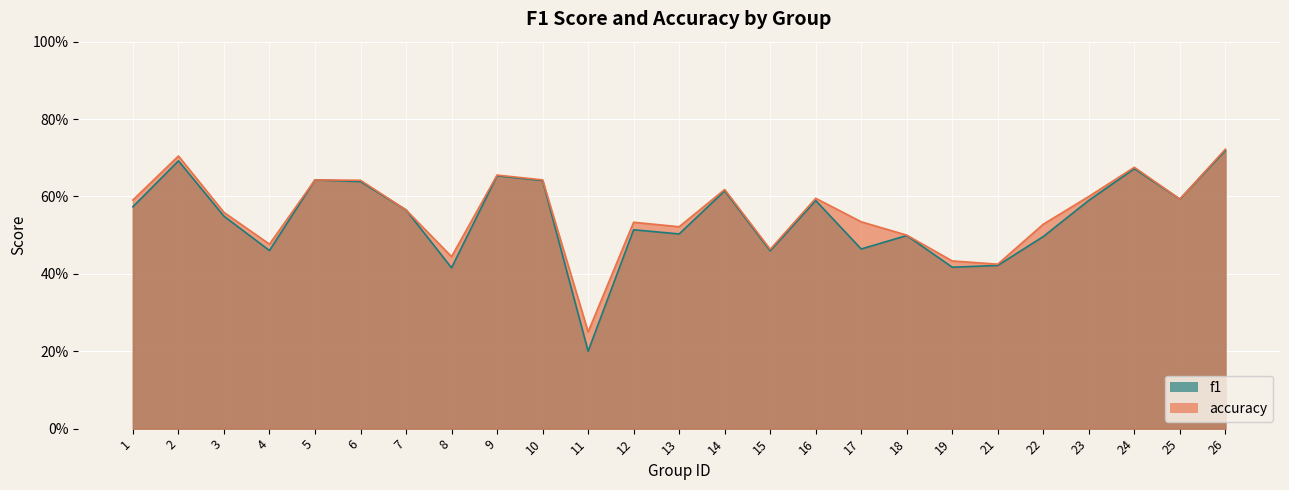

How many interior local valleys does the f1 series have?

8